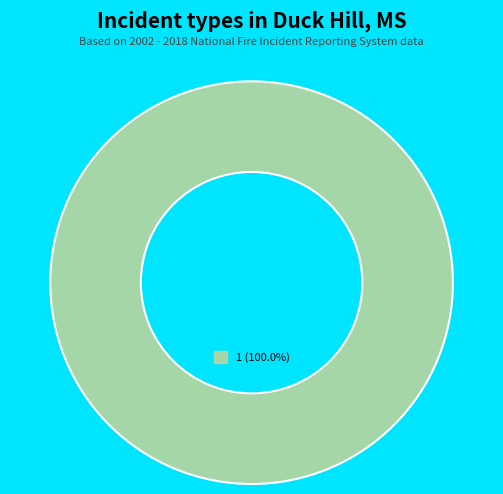

Does any single category account for the majority?

Yes